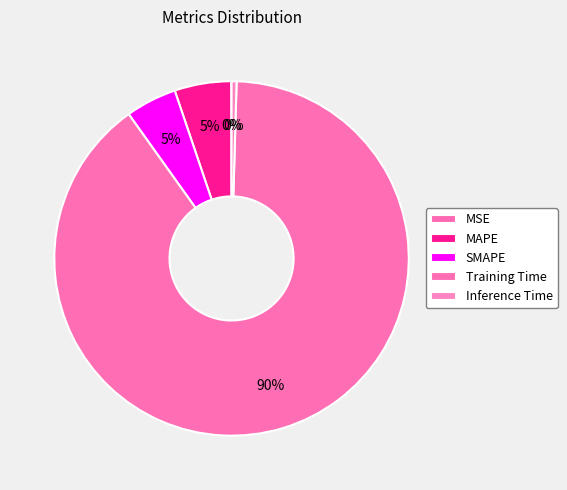

How much of the chart is everything except MAPE?

94.8%